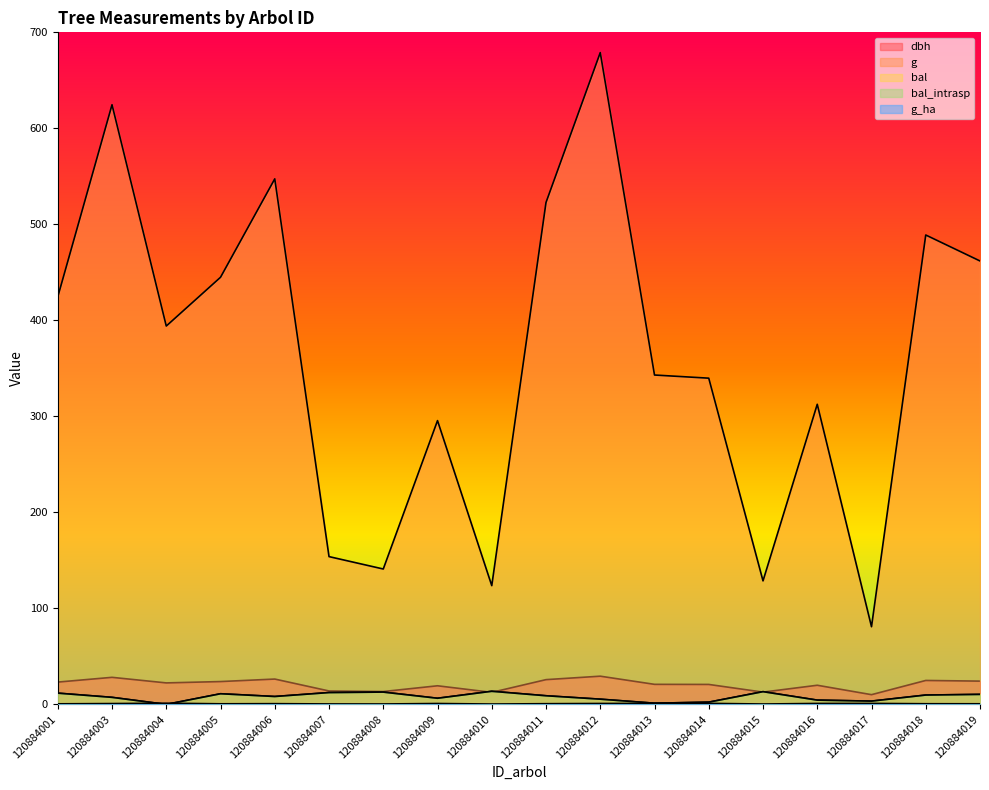

Where is g_ha nearest to the value 0?

120884010